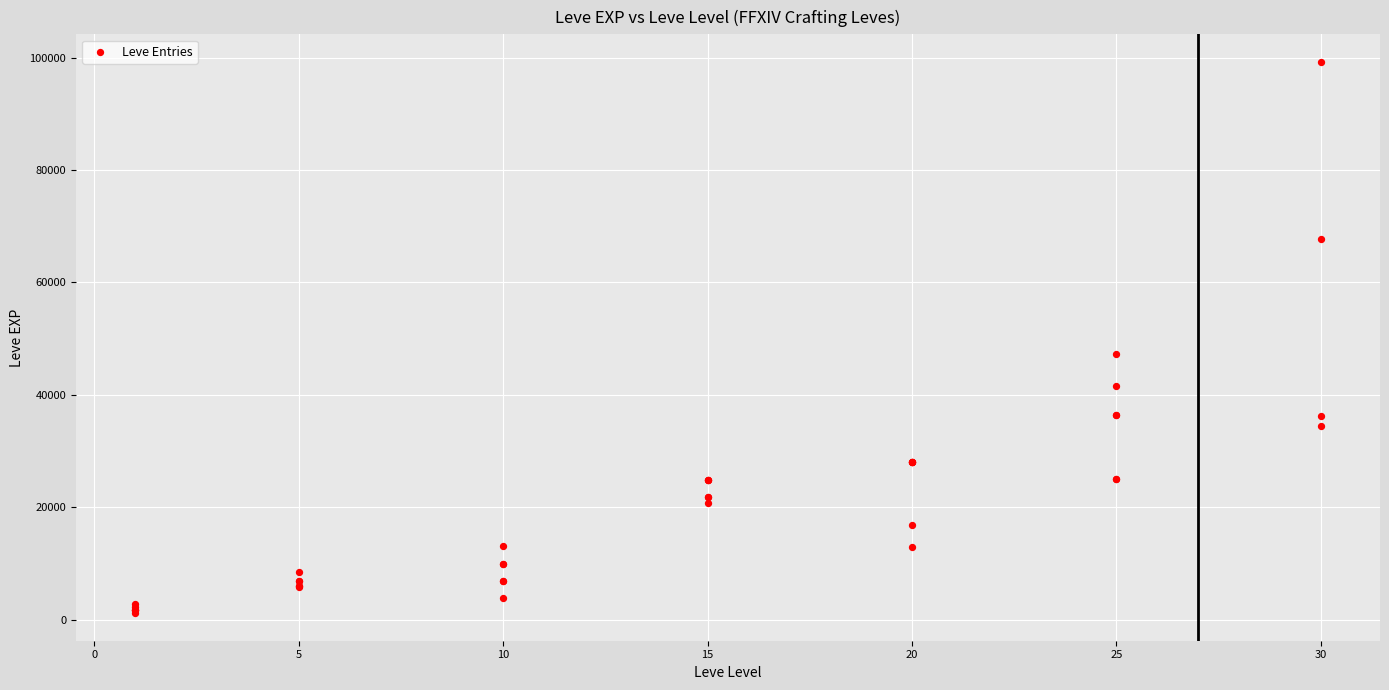

What Y value in the scatter plot is closest to 50190?

47200